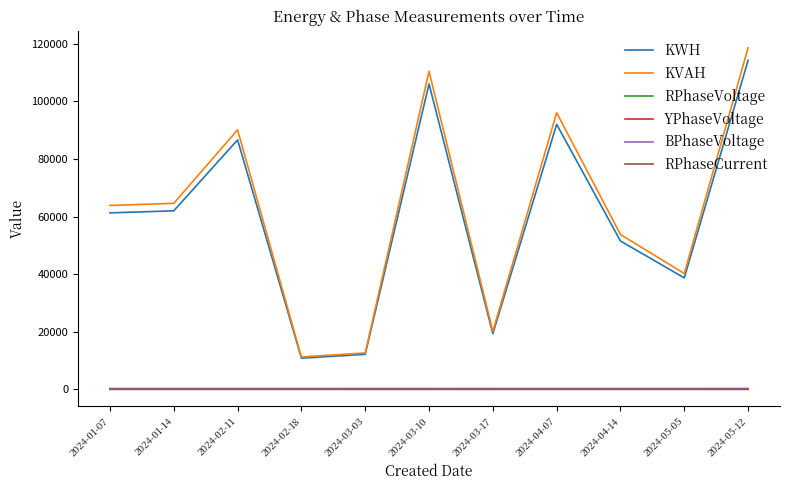

What is the maximum value shown in the chart?

118557.3